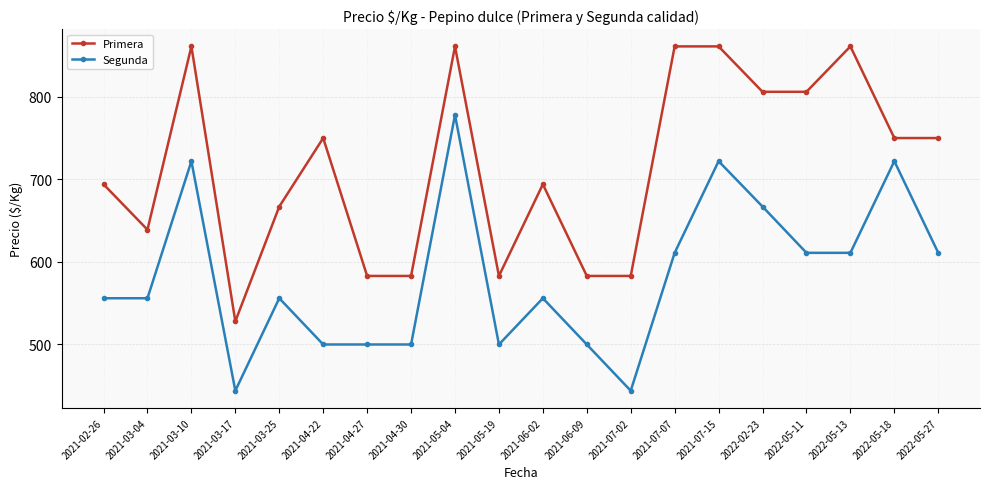

List the series in order of their overall mean, highest first.

Primera, Segunda